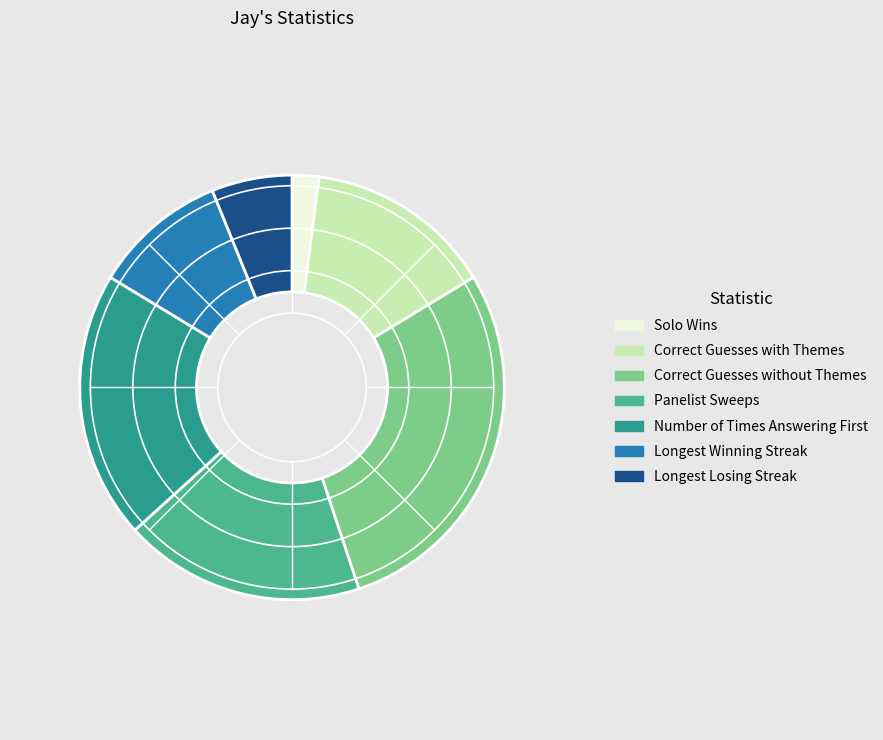

Is there any slice that represents more than half of the pie?

No